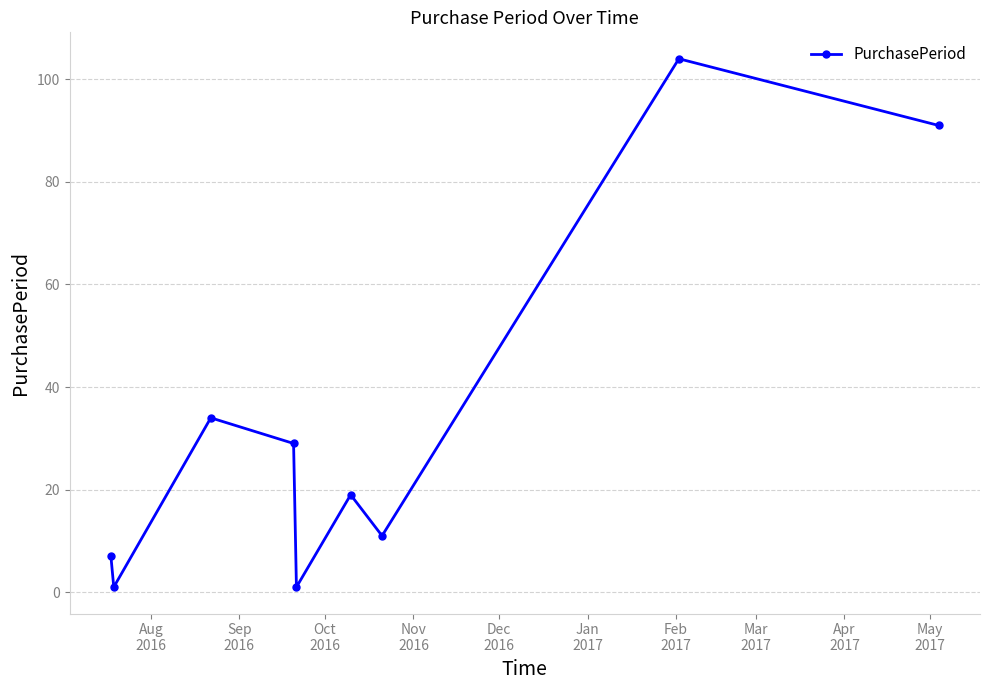

What is the difference between the second highest and second lowest values?

90